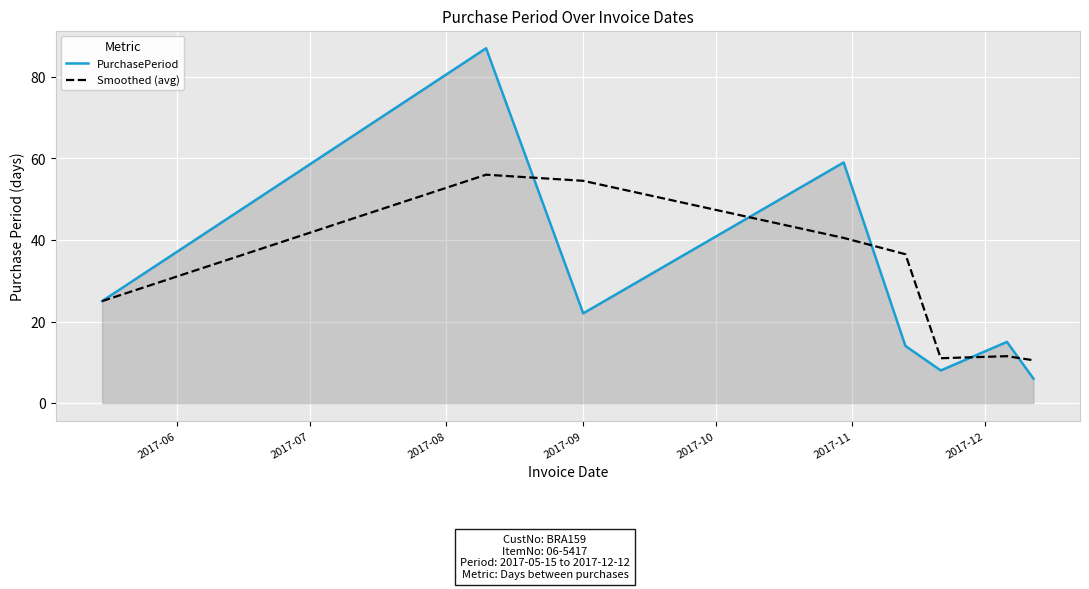

What is the highest value of the PurchasePeriod series?

87.0